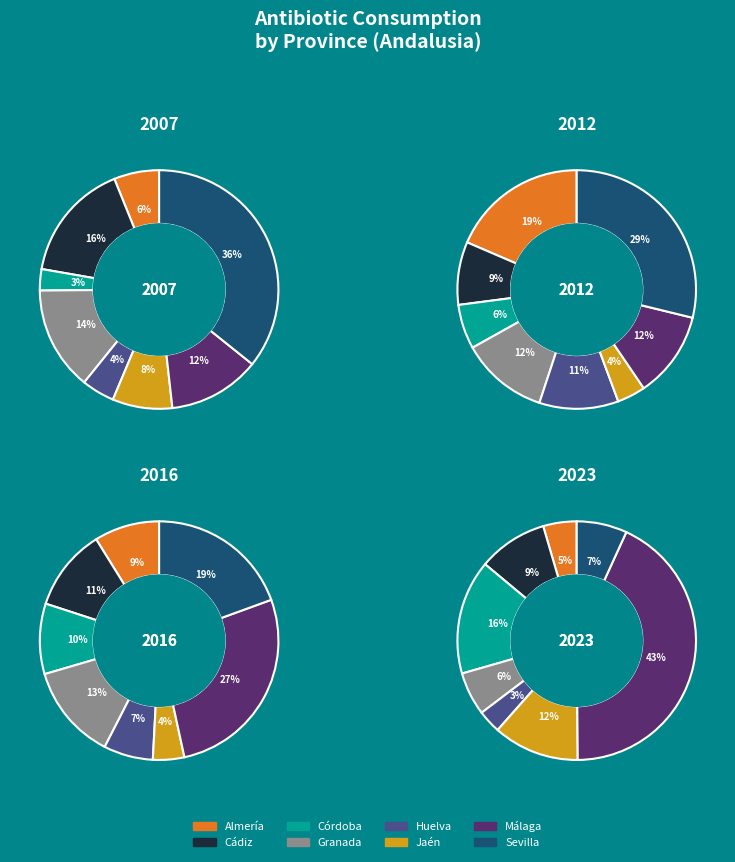

How many segments does this pie chart have?

8